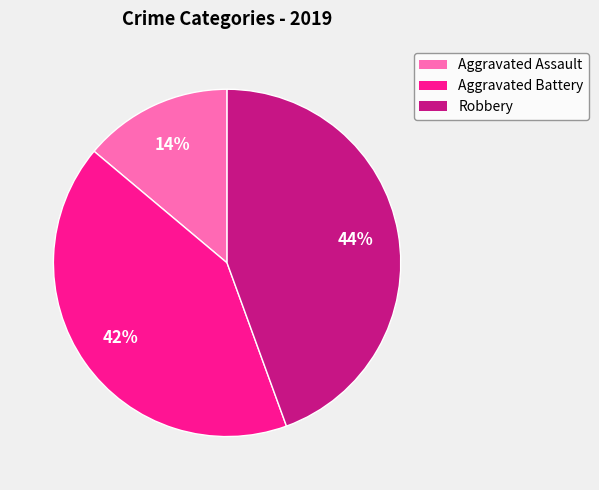

Which category has the smallest portion of the pie?

Aggravated Assault